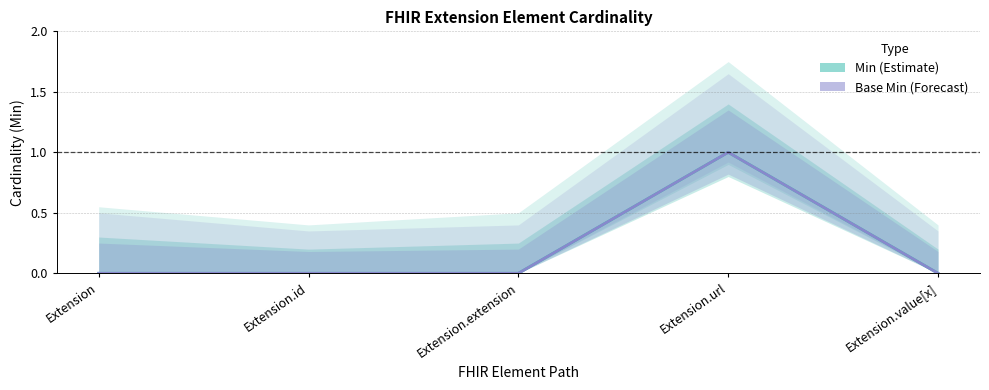

Which series has the widest spread of values?

Min